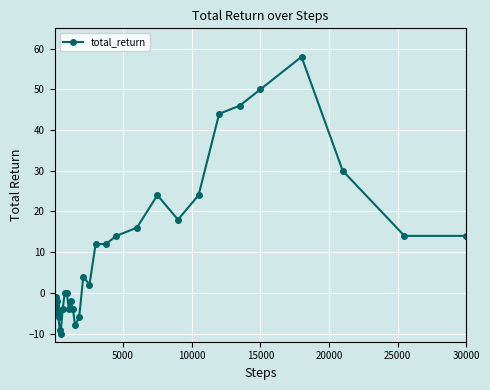

How many distinct data groups are displayed?

1